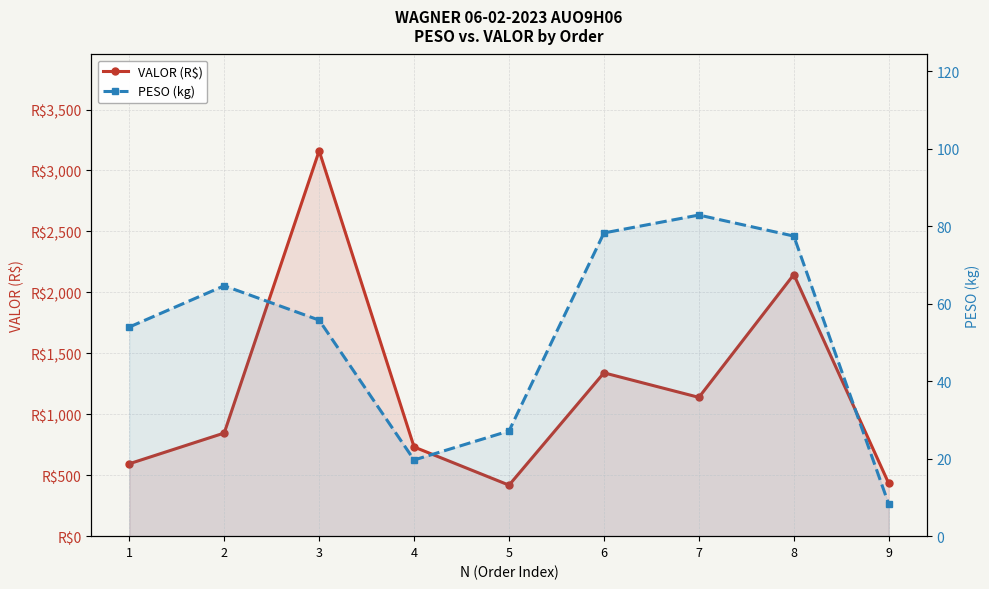

What are all the series names shown in the legend?

VALOR (R$), PESO (kg)